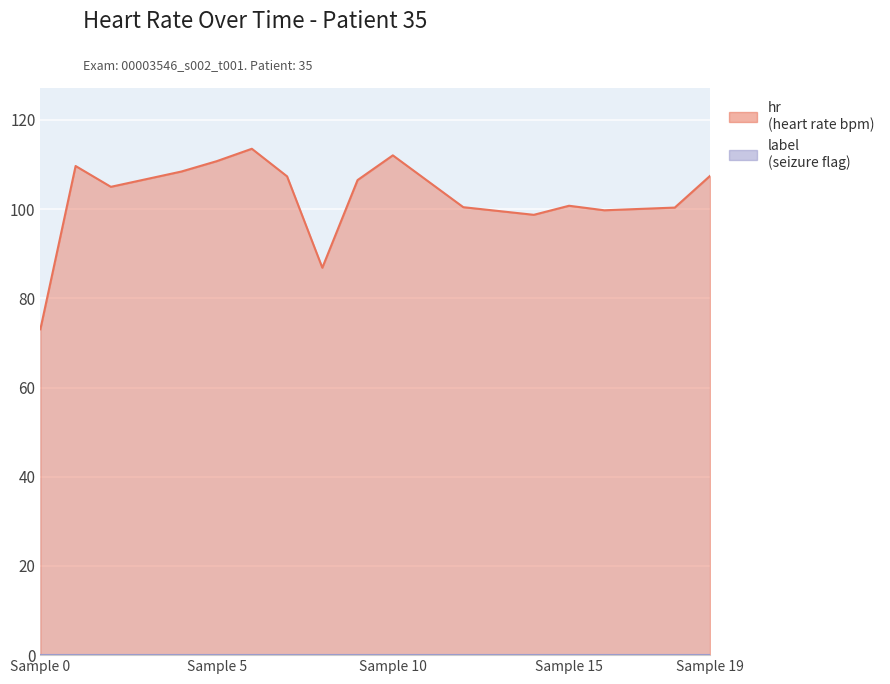

Where is the first local minimum?

2